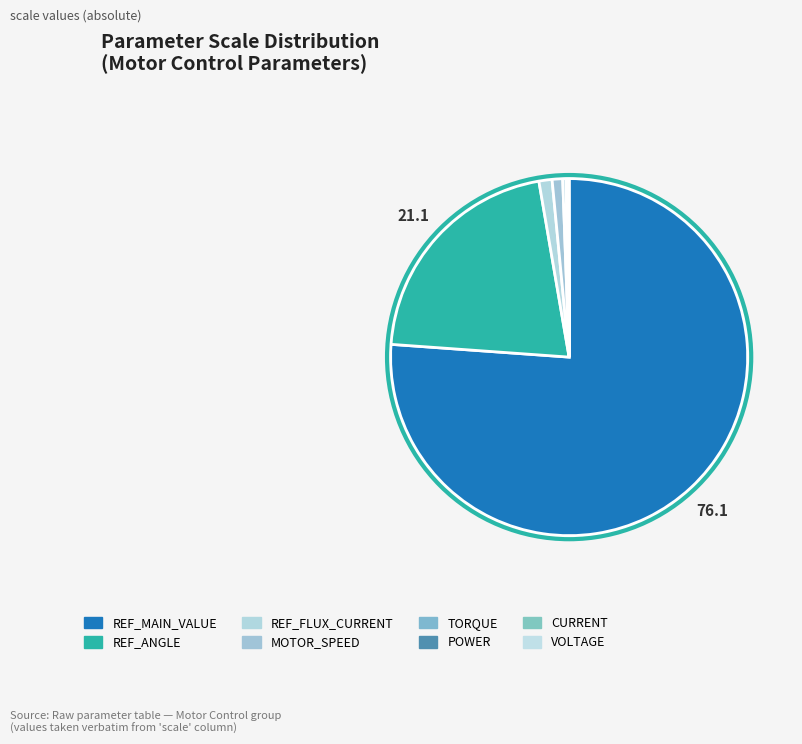

Which slice is the smallest?

PSTED_VOLTAGE